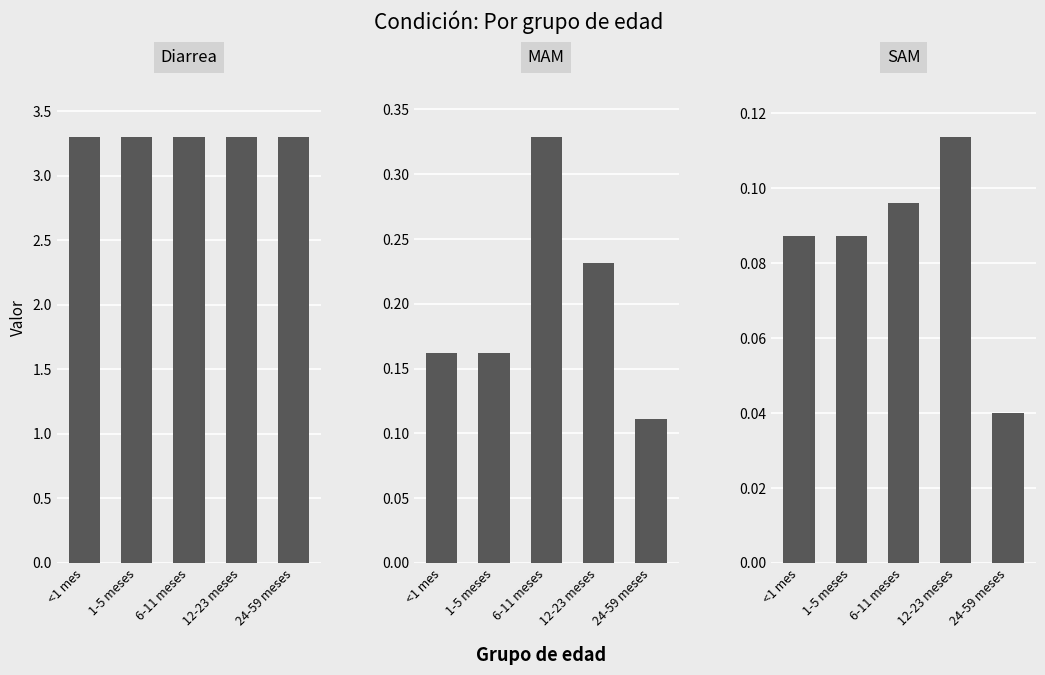

What position from the right is <1 mes?

5